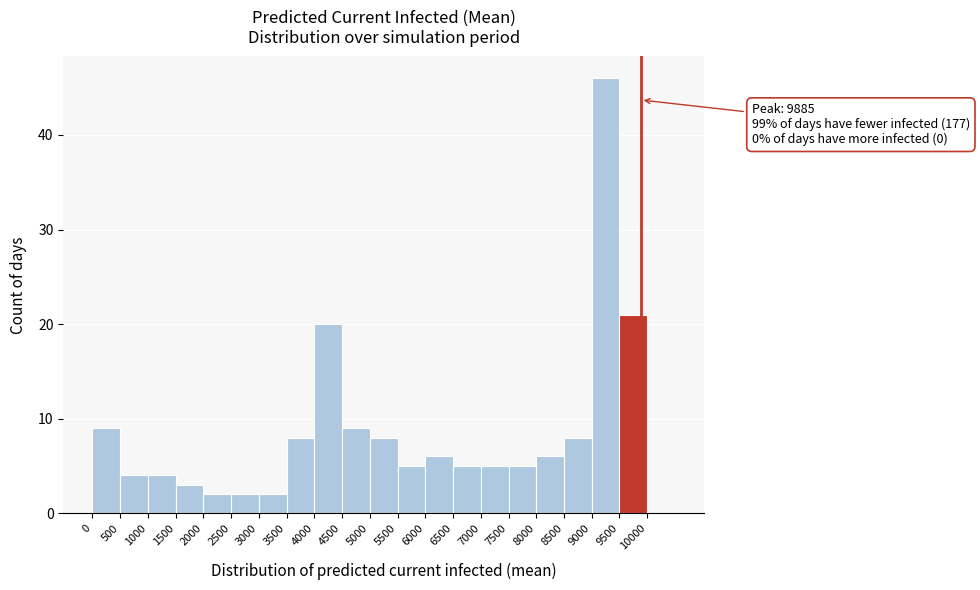

Over which range of the x-axis is the bar tallest?

9000 to 9500